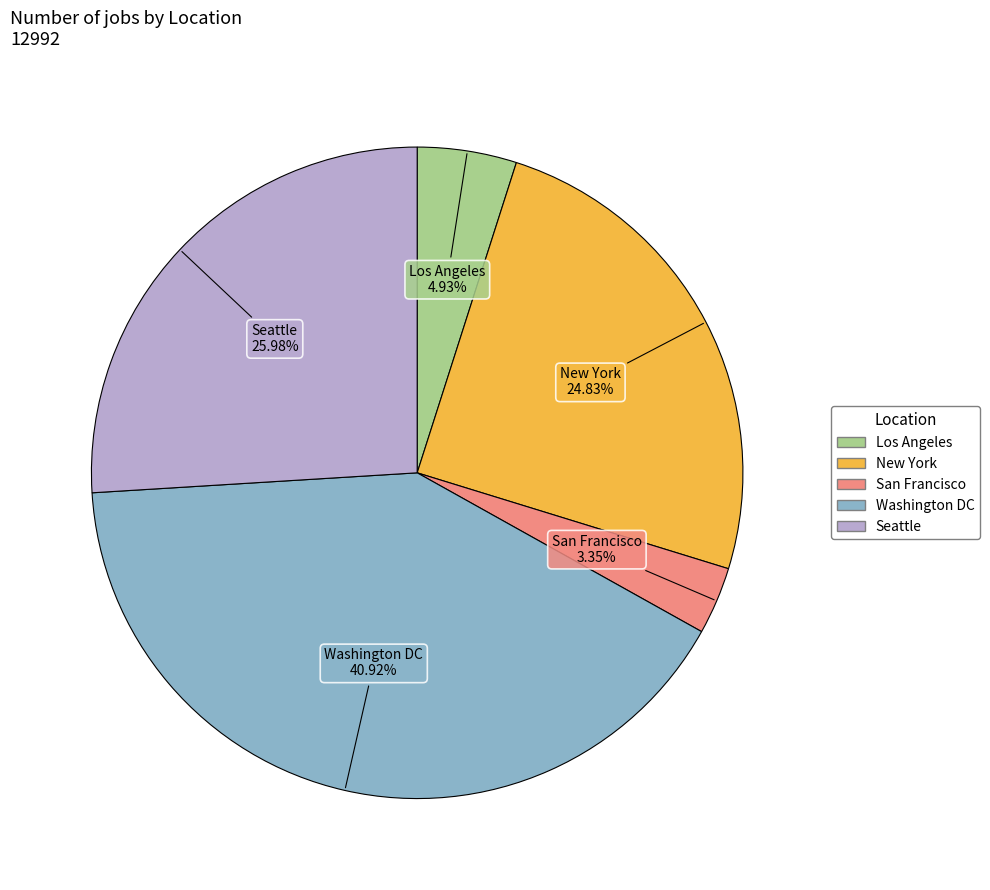

What percentage is the Seattle slice, to the nearest percent?

26%